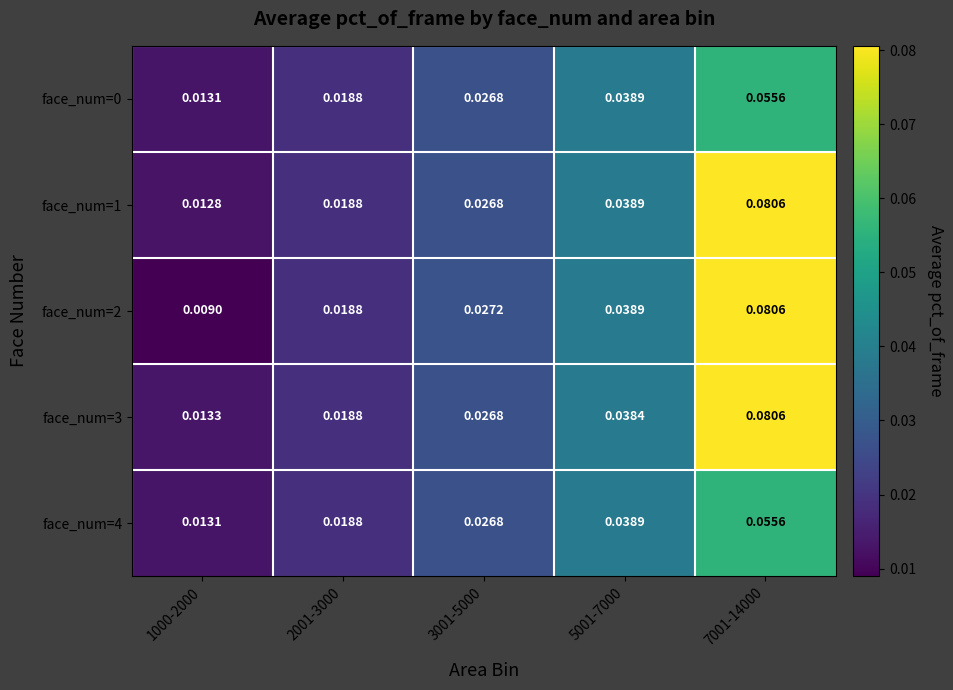

Is the value of face_num=4 at 7001-14000 greater than the value of face_num=1 at 5001-7000?

Yes